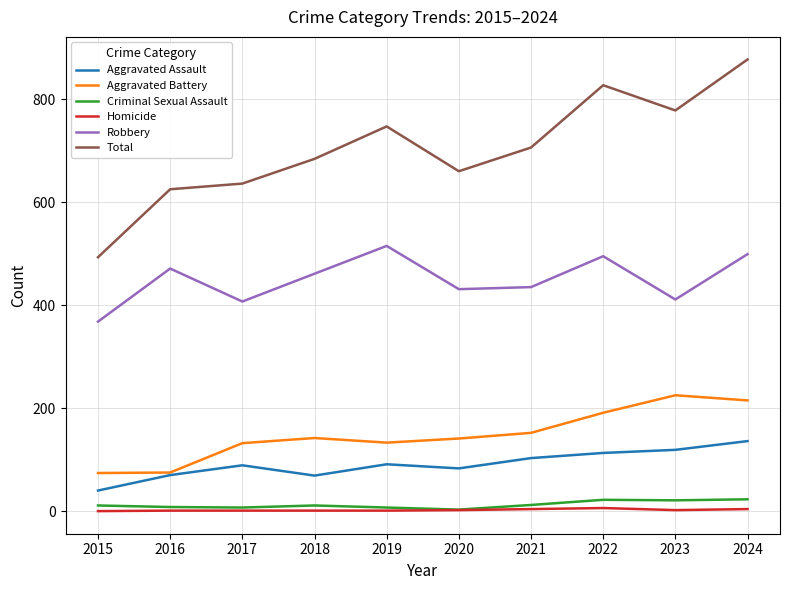

True or false: Robbery has more than 0 interior local peaks.

True